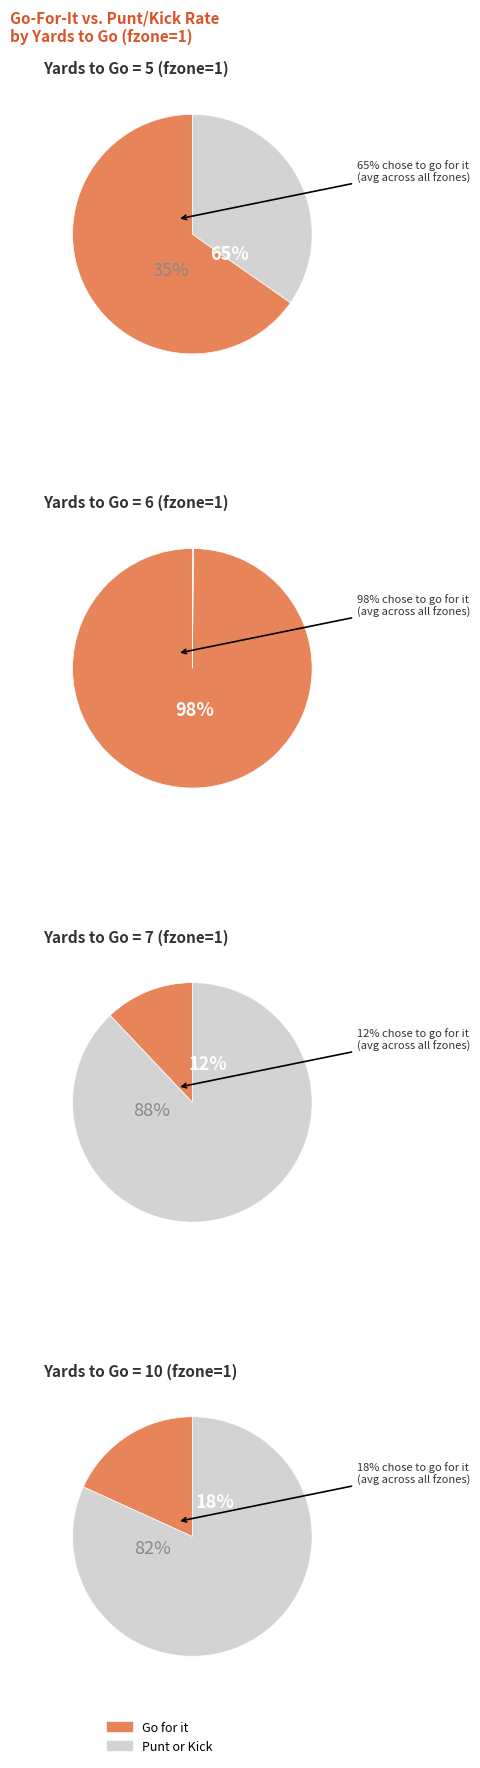

To the nearest percent, what percentage of the pie is 6?

5%